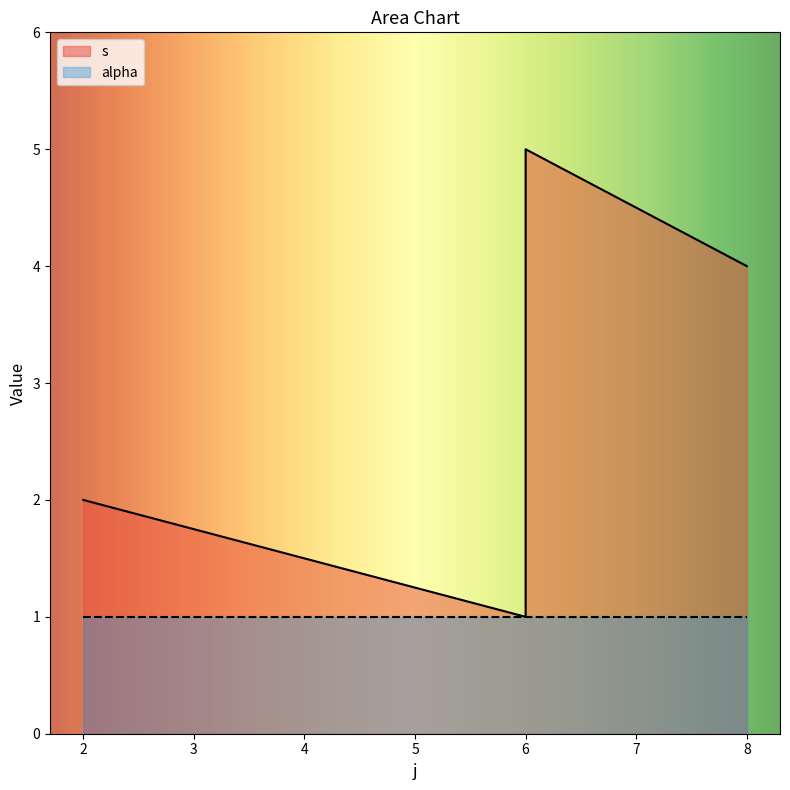

What is the difference between the maximum and minimum values?

4